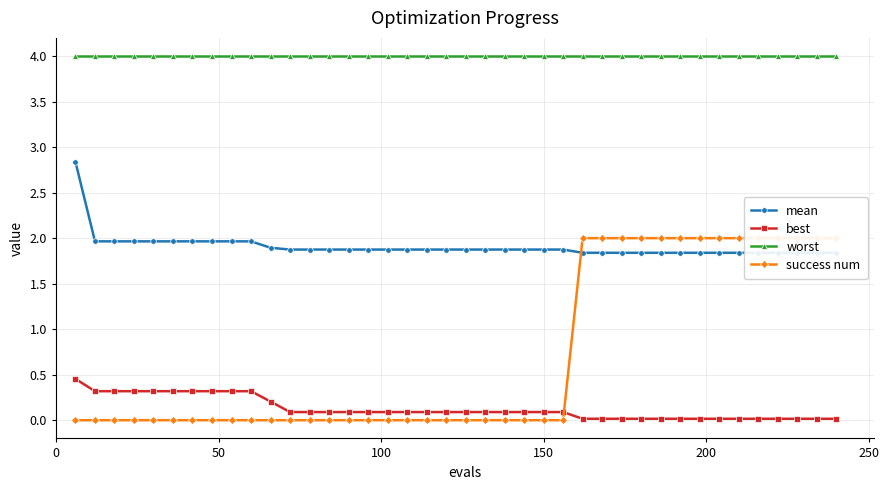

What is the value of the worst point at the 25th from the left?

4.0